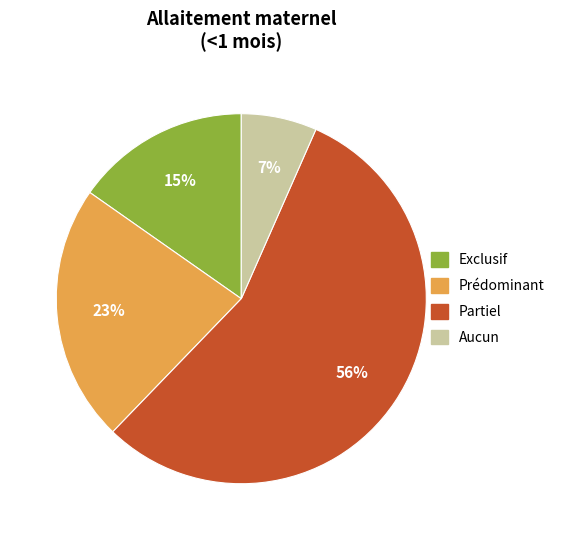

What is the majority slice?

Partiel